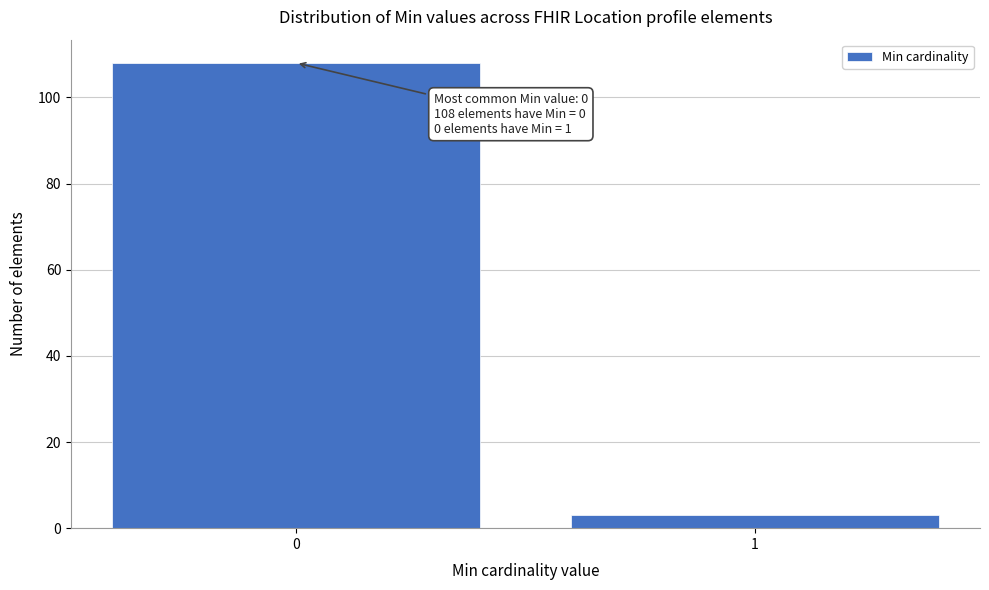

Reading left to right, extract all data points from this chart.

0=108	1=3